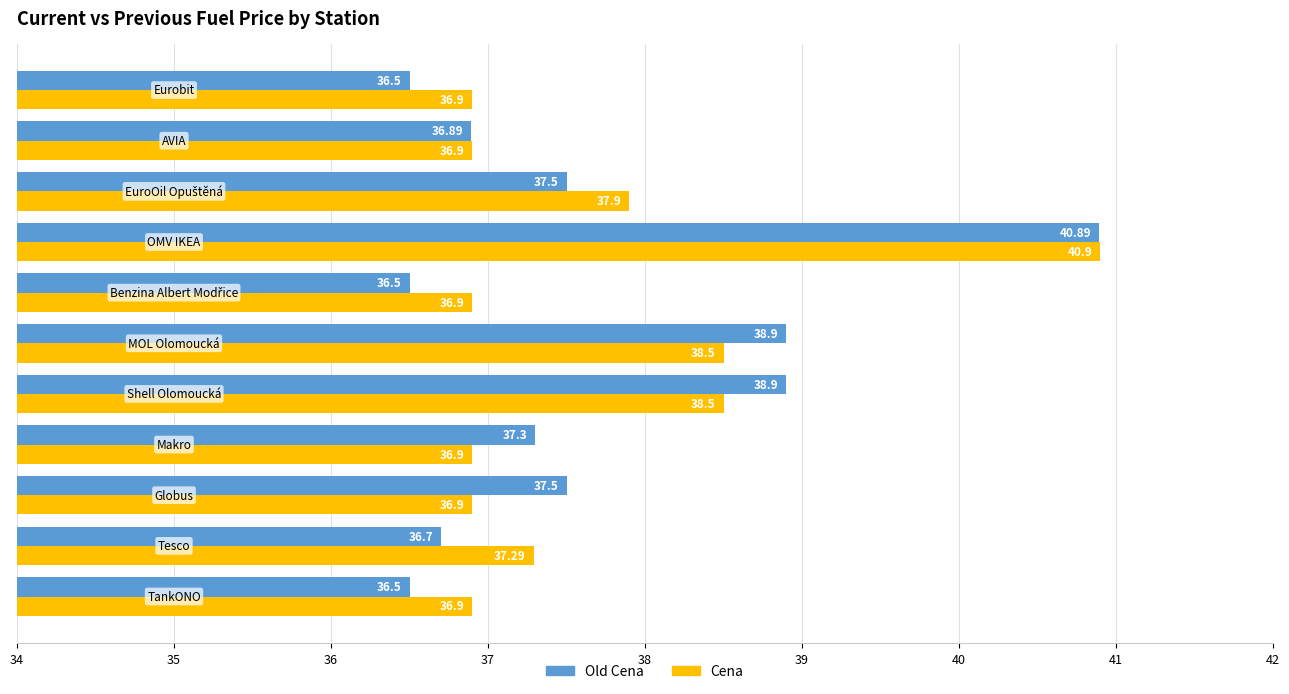

What is the difference between the second highest and minimum values in the Old Cena series?

2.4